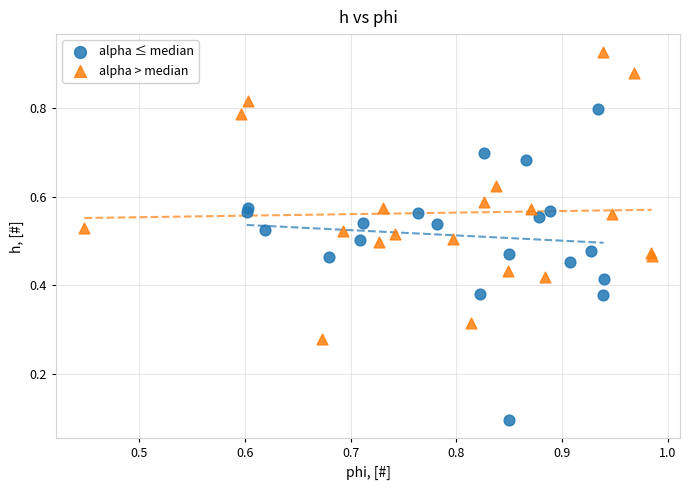

Which series reaches the minimum Y coordinate?

alpha ≤ median